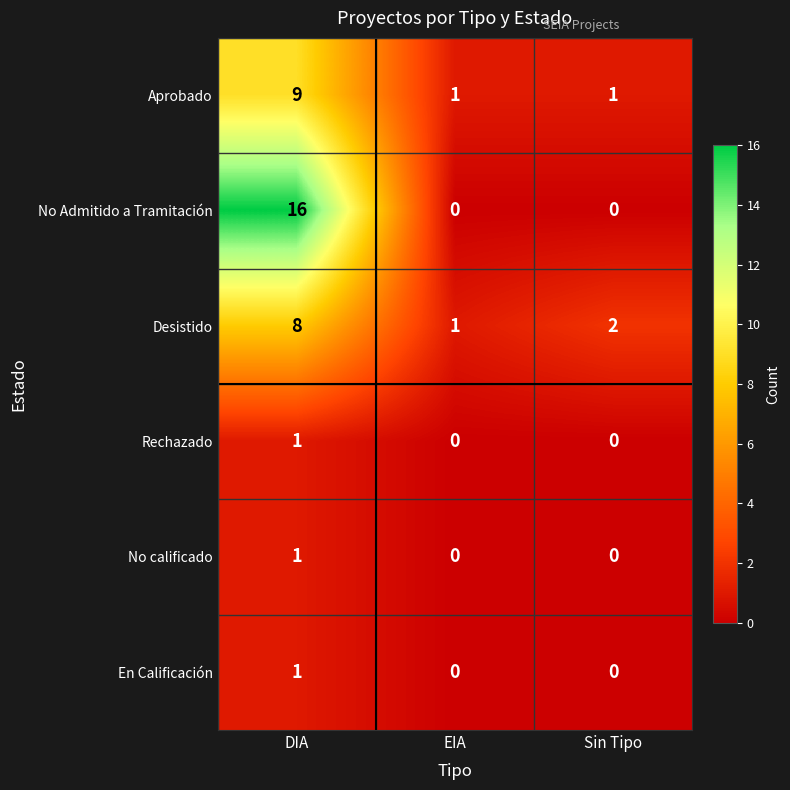

What is the difference between the maximum and minimum values in the No Admitido a Tramitación series?

16